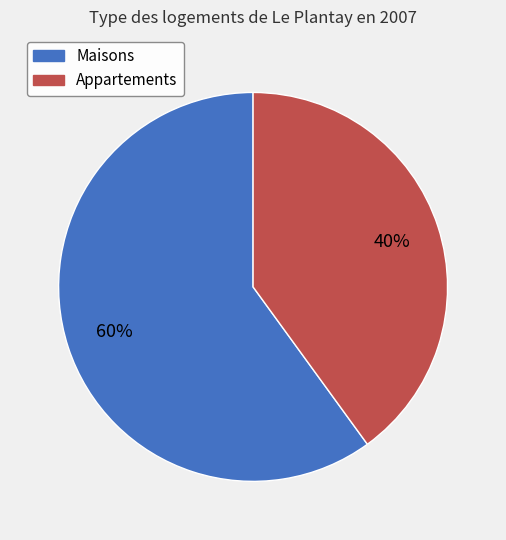

To the nearest percent, what portion does Maisons represent?

60%